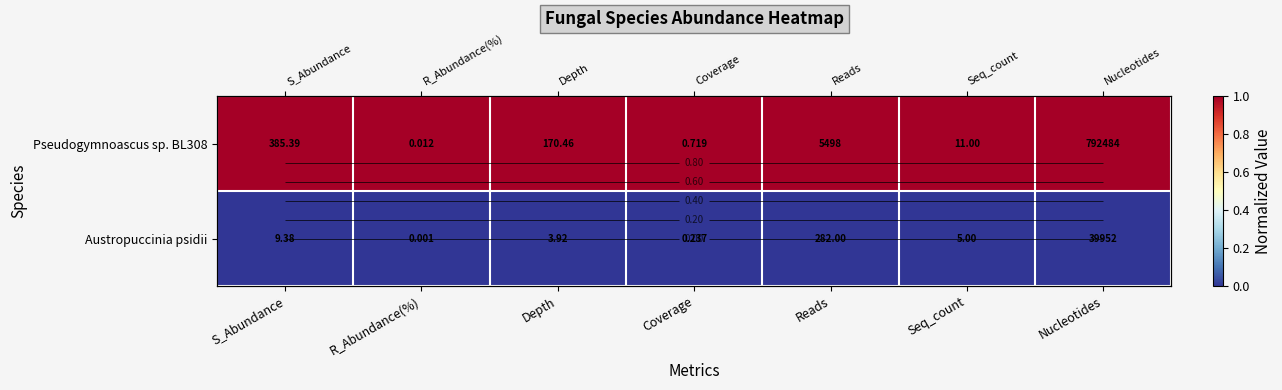

Where is Austropuccinia psidii nearest to the value 0?

S_Abundance